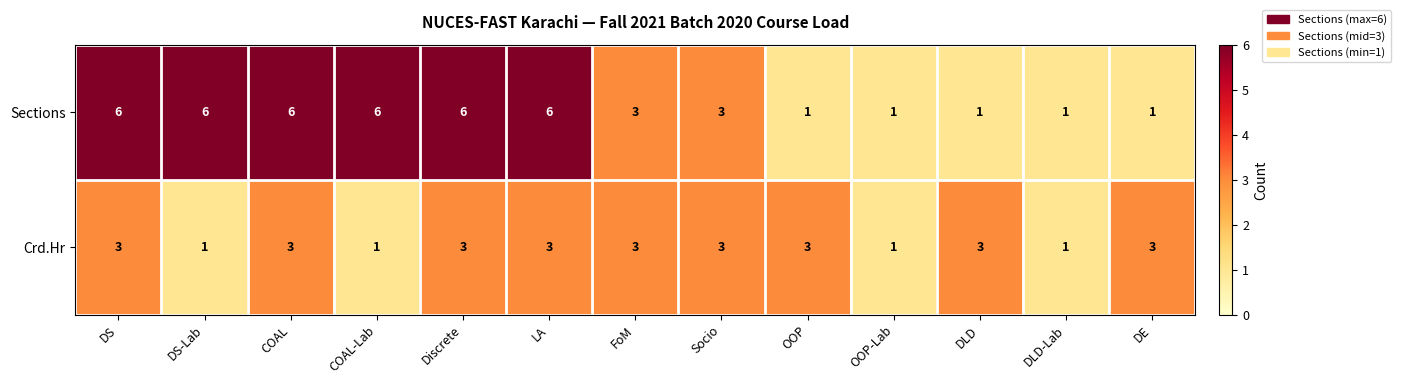

What is the sum of the Sections values at Socio and OOP?

4